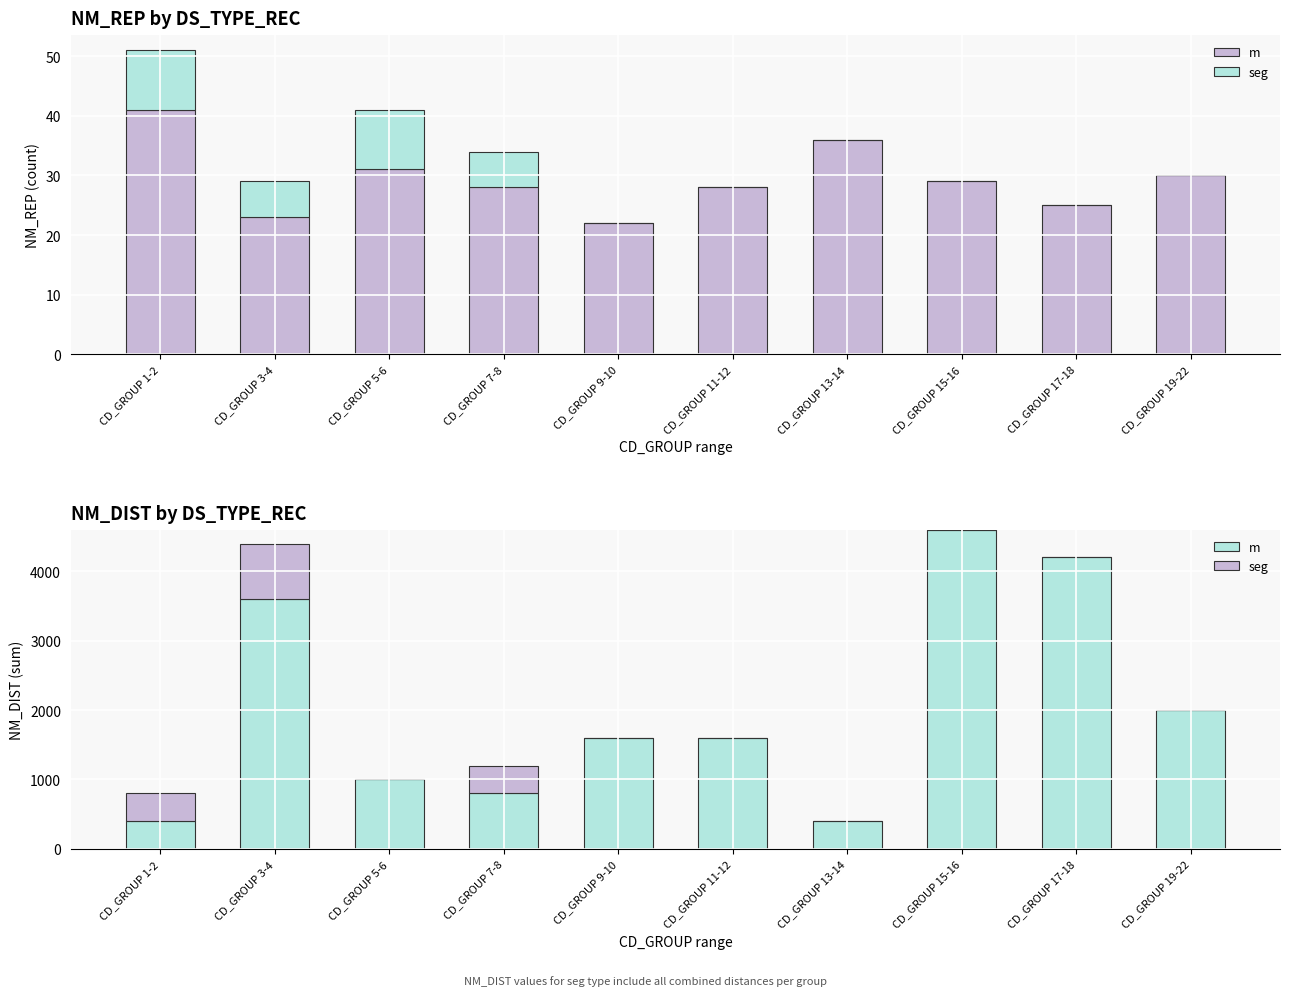

List the series in order of their peak value, lowest first.

seg, m